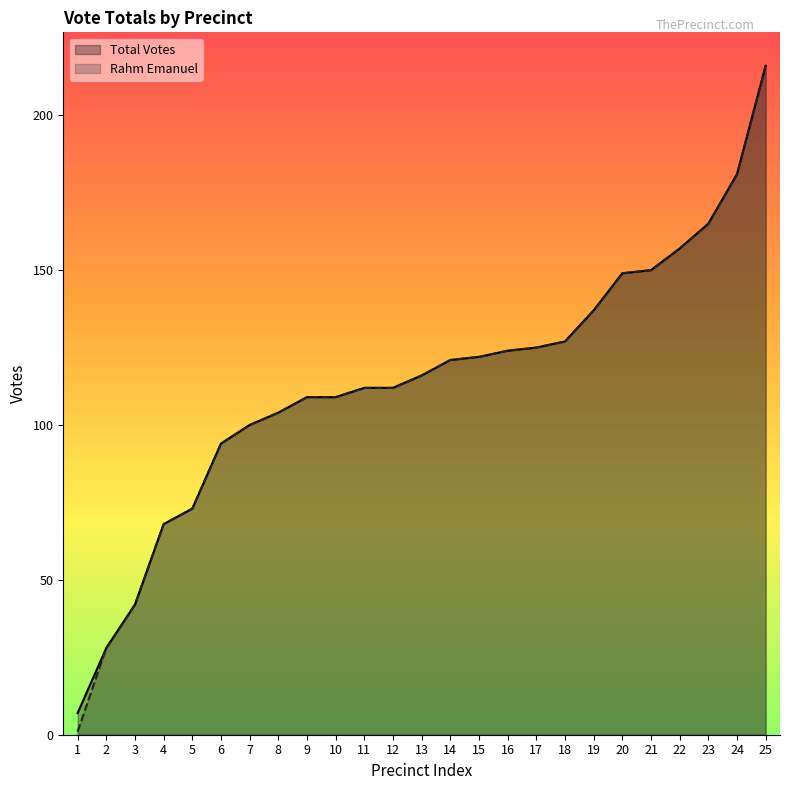

The value of Rahm Emanuel at 17 is 184. True or false?

False